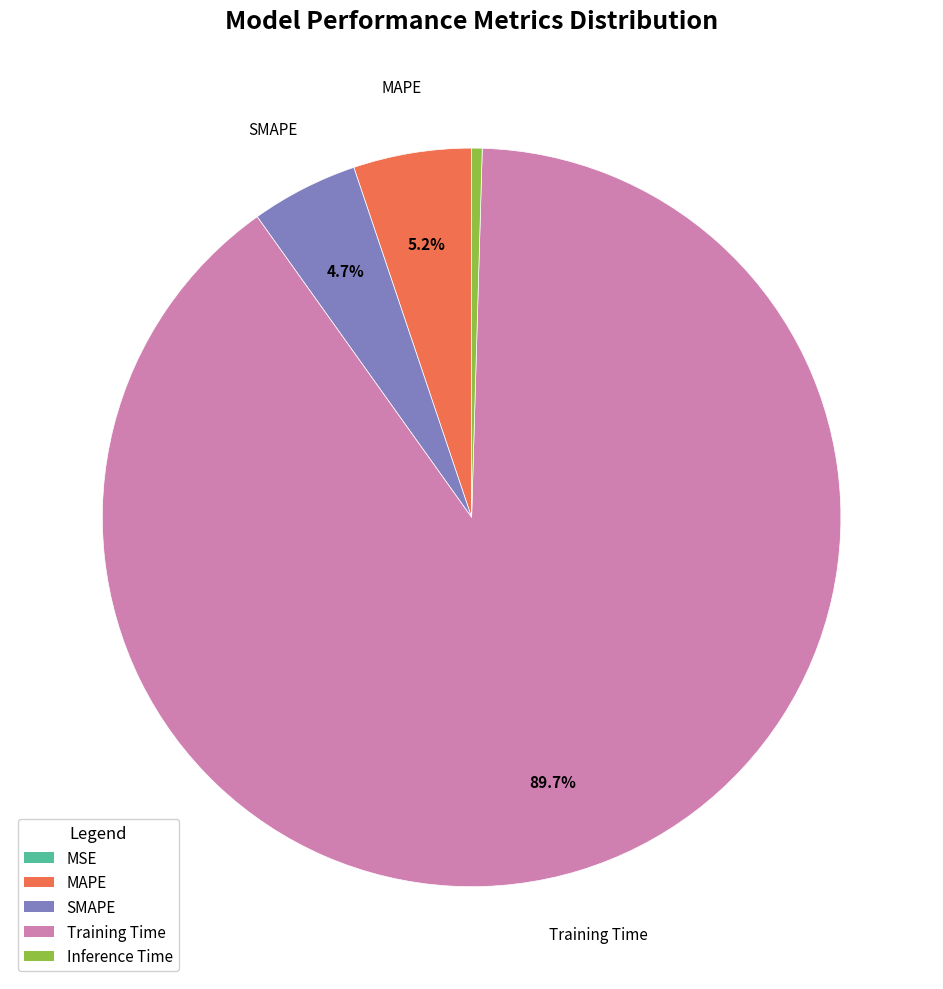

Between SMAPE and Inference Time, which is larger?

SMAPE